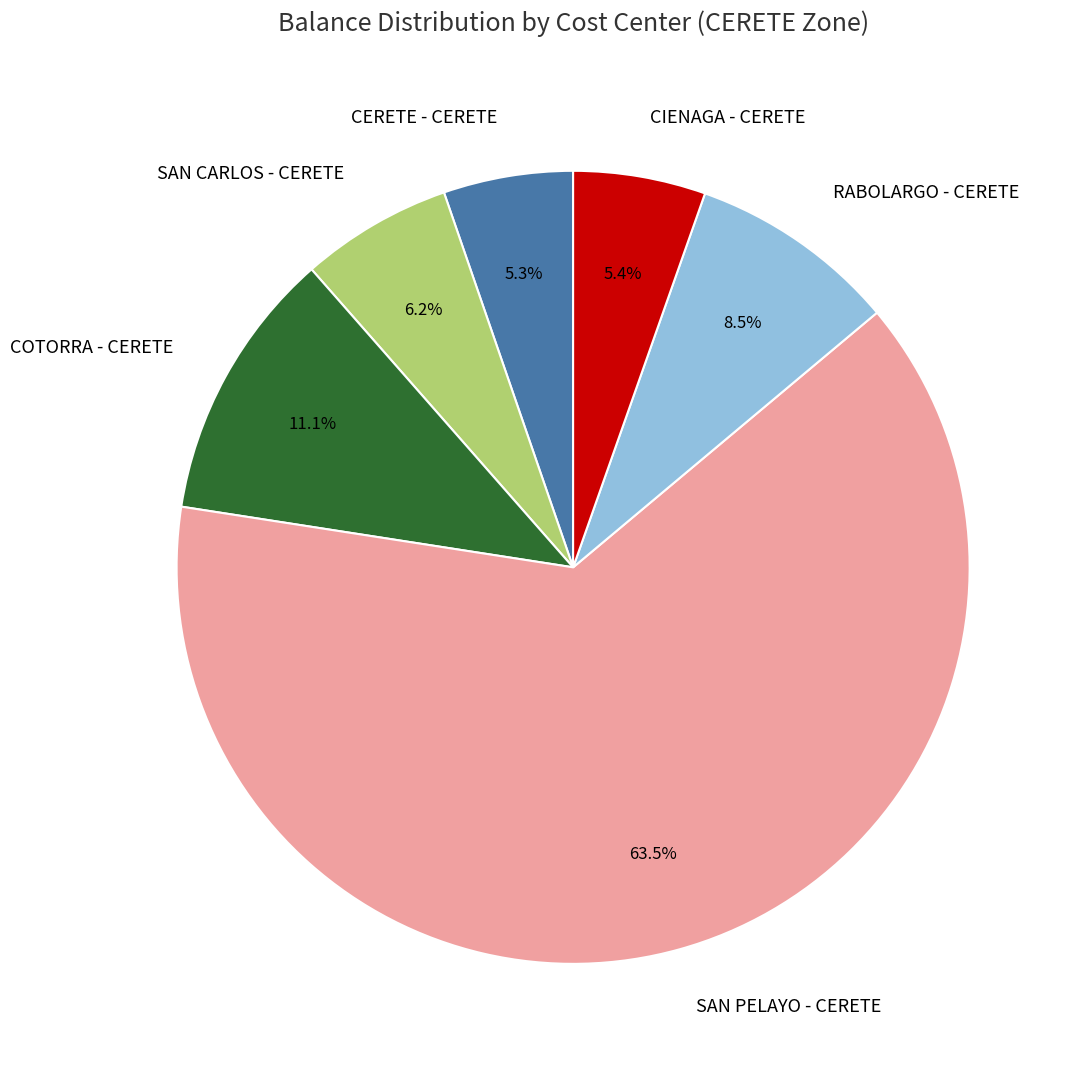

Which has a higher value, CERETE - CERETE or SAN PELAYO - CERETE?

SAN PELAYO - CERETE